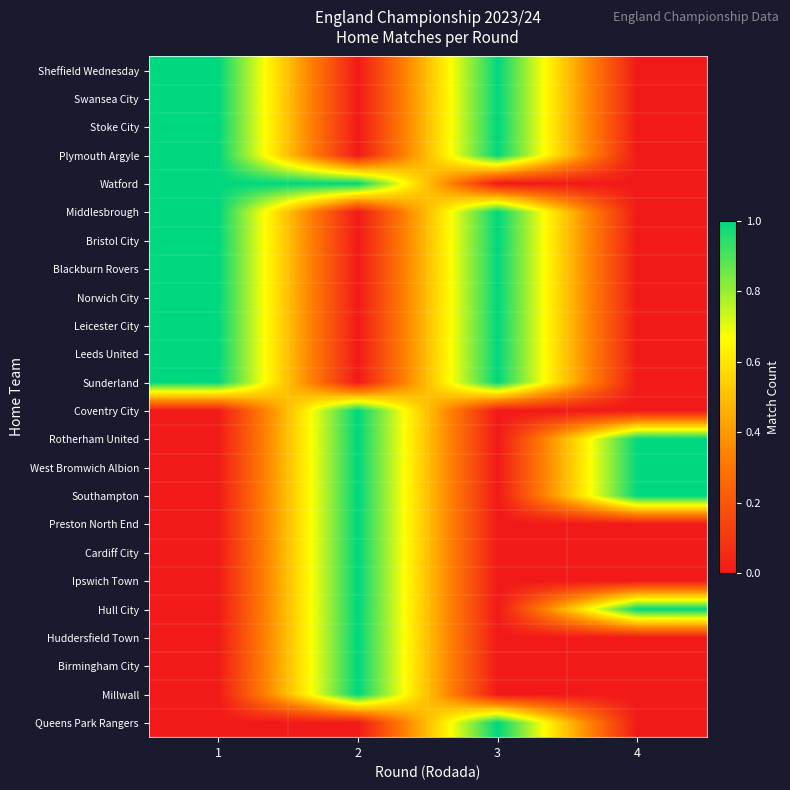

Reading left to right, transcribe all the data shown in this chart.

Sheffield Wednesday: 1=1	2=0	3=1	4=0
Swansea City: 1=1	2=0	3=1	4=0
Stoke City: 1=1	2=0	3=1	4=0
Plymouth Argyle: 1=1	2=0	3=1	4=0
Watford: 1=1	2=1	3=0	4=0
Middlesbrough: 1=1	2=0	3=1	4=0
Bristol City: 1=1	2=0	3=1	4=0
Blackburn Rovers: 1=1	2=0	3=1	4=0
Norwich City: 1=1	2=0	3=1	4=0
Leicester City: 1=1	2=0	3=1	4=0
Leeds United: 1=1	2=0	3=1	4=0
Sunderland: 1=1	2=0	3=1	4=0
Coventry City: 1=0	2=1	3=0	4=0
Rotherham United: 1=0	2=1	3=0	4=1
West Bromwich Albion: 1=0	2=1	3=0	4=1
Southampton: 1=0	2=1	3=0	4=1
Preston North End: 1=0	2=1	3=0	4=0
Cardiff City: 1=0	2=1	3=0	4=0
Ipswich Town: 1=0	2=1	3=0	4=0
Hull City: 1=0	2=1	3=0	4=1
Huddersfield Town: 1=0	2=1	3=0	4=0
Birmingham City: 1=0	2=1	3=0	4=0
Millwall: 1=0	2=1	3=0	4=0
Queens Park Rangers: 1=0	2=0	3=1	4=0